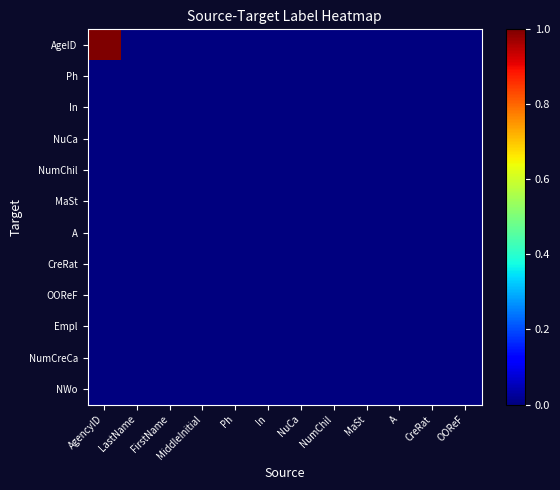

Reading right to left, list all the values displayed in this chart.

AgeID: OOReF=0	CreRat=0	A=0	MaSt=0	NumChil=0	NuCa=0	In=0	Ph=0	MiddleInitial=0	FirstName=0	LastName=0	AgencyID=1
Ph: OOReF=0	CreRat=0	A=0	MaSt=0	NumChil=0	NuCa=0	In=0	Ph=0	MiddleInitial=0	FirstName=0	LastName=0	AgencyID=0
In: OOReF=0	CreRat=0	A=0	MaSt=0	NumChil=0	NuCa=0	In=0	Ph=0	MiddleInitial=0	FirstName=0	LastName=0	AgencyID=0
NuCa: OOReF=0	CreRat=0	A=0	MaSt=0	NumChil=0	NuCa=0	In=0	Ph=0	MiddleInitial=0	FirstName=0	LastName=0	AgencyID=0
NumChil: OOReF=0	CreRat=0	A=0	MaSt=0	NumChil=0	NuCa=0	In=0	Ph=0	MiddleInitial=0	FirstName=0	LastName=0	AgencyID=0
MaSt: OOReF=0	CreRat=0	A=0	MaSt=0	NumChil=0	NuCa=0	In=0	Ph=0	MiddleInitial=0	FirstName=0	LastName=0	AgencyID=0
A: OOReF=0	CreRat=0	A=0	MaSt=0	NumChil=0	NuCa=0	In=0	Ph=0	MiddleInitial=0	FirstName=0	LastName=0	AgencyID=0
CreRat: OOReF=0	CreRat=0	A=0	MaSt=0	NumChil=0	NuCa=0	In=0	Ph=0	MiddleInitial=0	FirstName=0	LastName=0	AgencyID=0
OOReF: OOReF=0	CreRat=0	A=0	MaSt=0	NumChil=0	NuCa=0	In=0	Ph=0	MiddleInitial=0	FirstName=0	LastName=0	AgencyID=0
Empl: OOReF=0	CreRat=0	A=0	MaSt=0	NumChil=0	NuCa=0	In=0	Ph=0	MiddleInitial=0	FirstName=0	LastName=0	AgencyID=0
NumCreCa: OOReF=0	CreRat=0	A=0	MaSt=0	NumChil=0	NuCa=0	In=0	Ph=0	MiddleInitial=0	FirstName=0	LastName=0	AgencyID=0
NWo: OOReF=0	CreRat=0	A=0	MaSt=0	NumChil=0	NuCa=0	In=0	Ph=0	MiddleInitial=0	FirstName=0	LastName=0	AgencyID=0